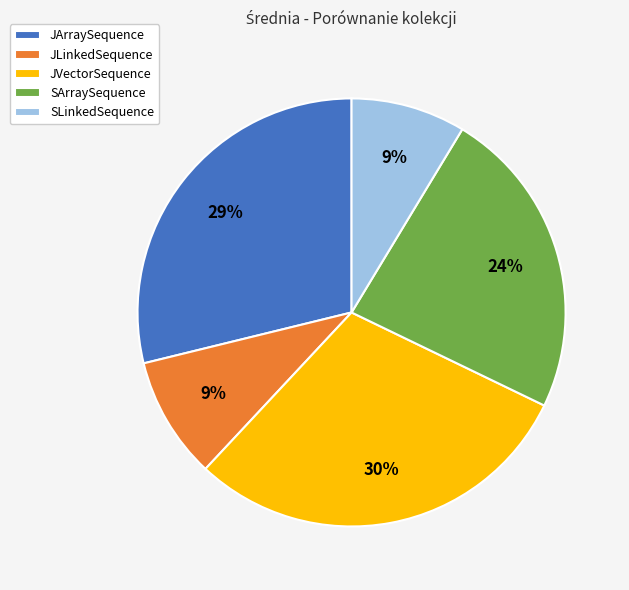

Count the number of slices in the pie.

5